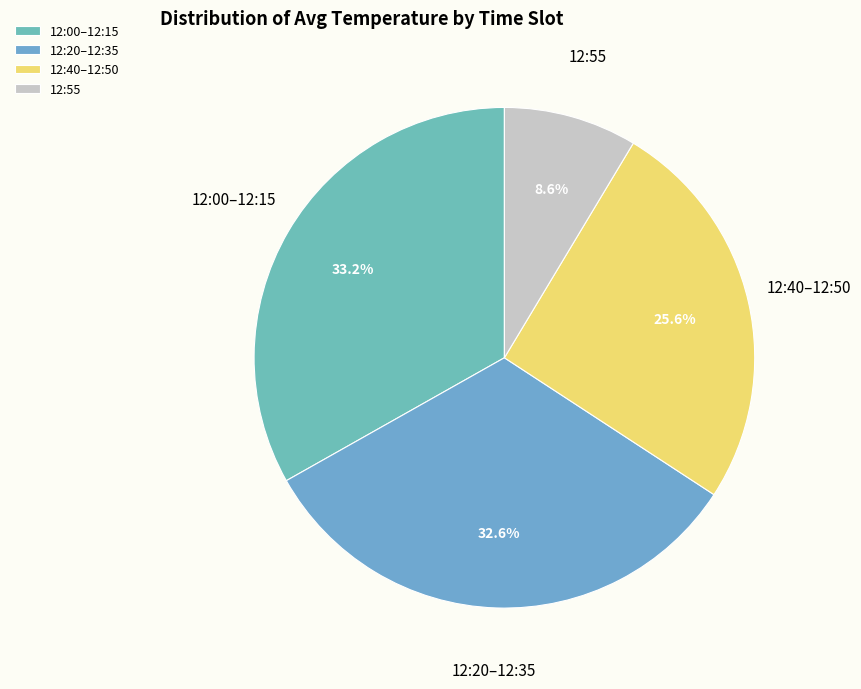

How many slices are in this pie chart?

4